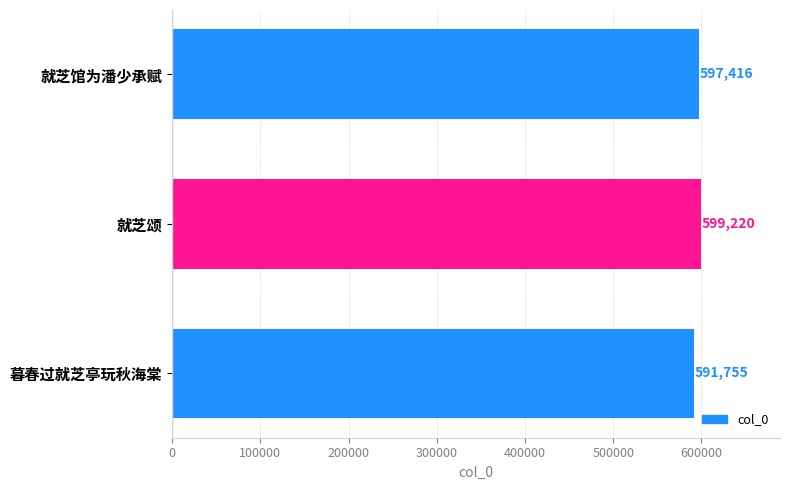

What is the ratio of the value at 暮春过就芝亭玩秋海棠 to the value at 就芝颂?

1.0